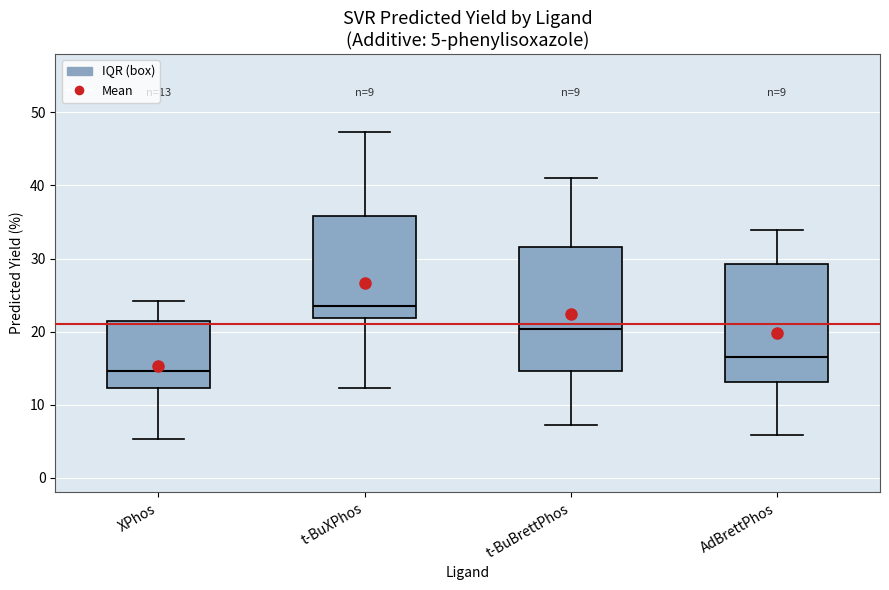

Which box has the lowest median line?

XPhos